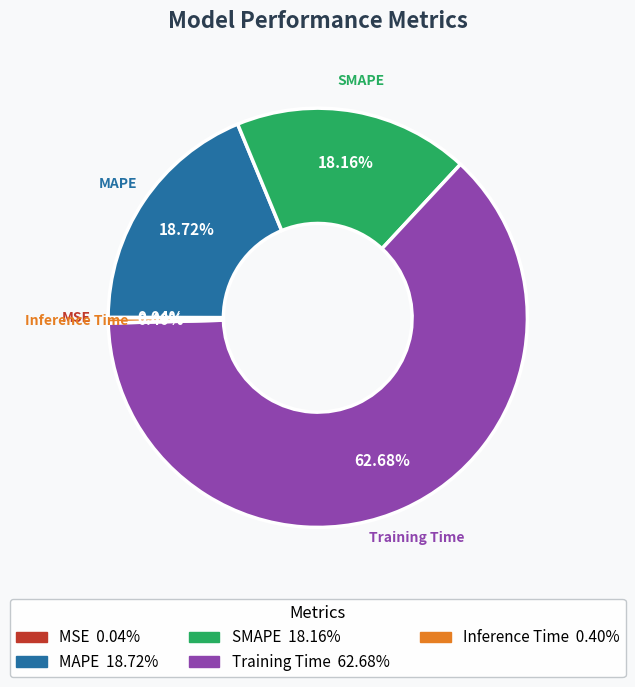

Which slice represents more than half of the pie?

Training Time